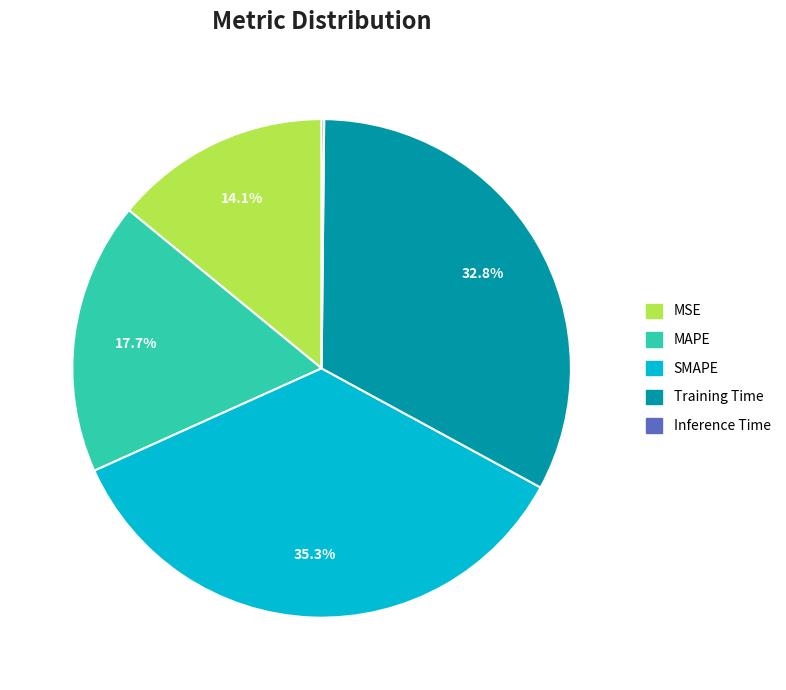

Which category has the biggest portion of the pie?

SMAPE